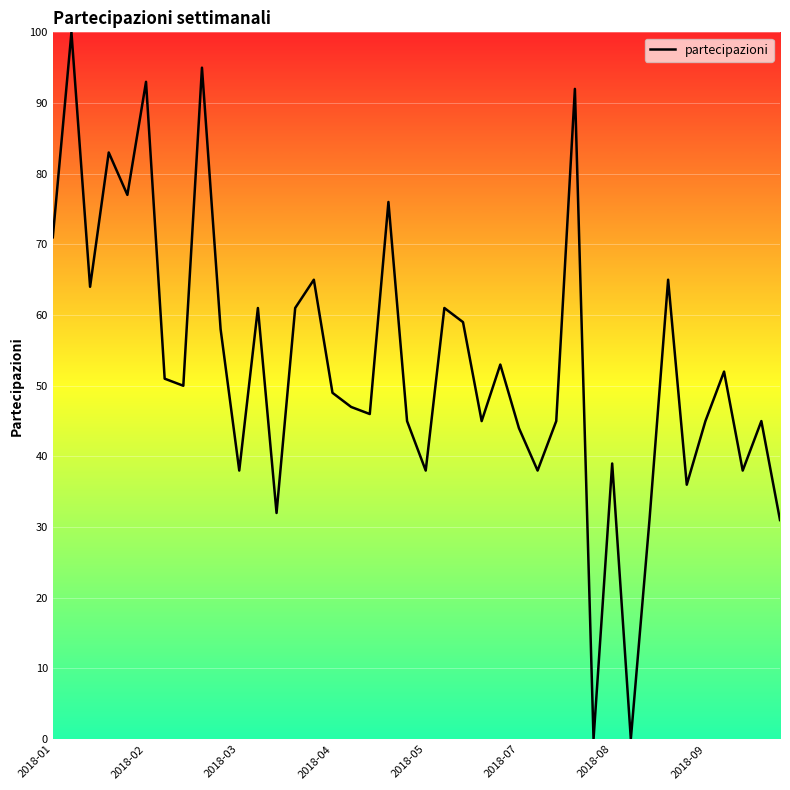

What is the greatest value displayed?

100